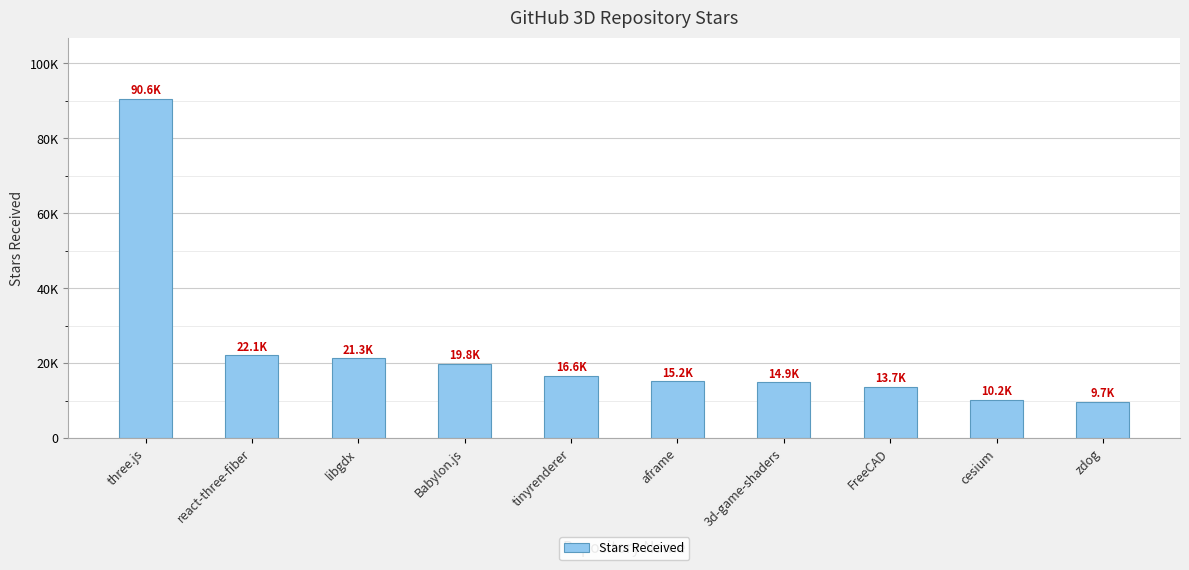

What is the ratio of the value at aframe to the value at cesium?

1.5